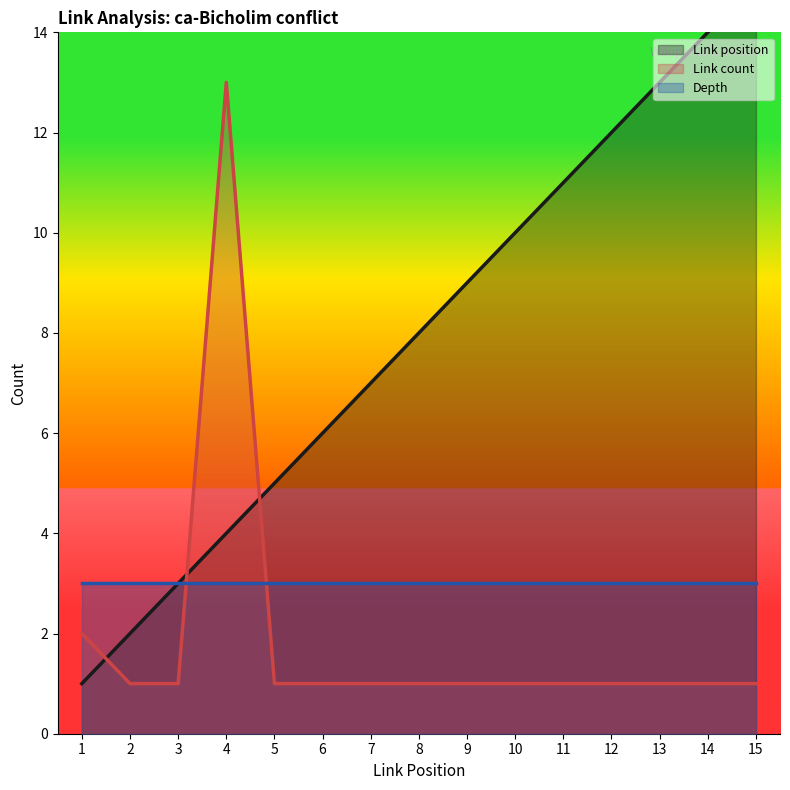

In Link count, how many points are higher than both neighbors (excluding endpoints)?

1